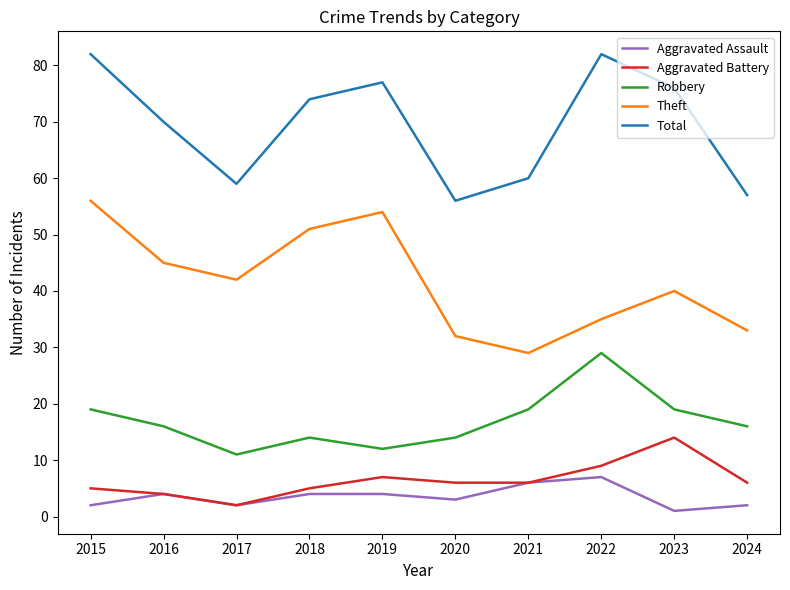

Reading right to left, extract all data points from this chart.

Aggravated Assault: 2	1	7	6	3	4	4	2	4	2
Aggravated Battery: 6	14	9	6	6	7	5	2	4	5
Robbery: 16	19	29	19	14	12	14	11	16	19
Theft: 33	40	35	29	32	54	51	42	45	56
Total: 57	76	82	60	56	77	74	59	70	82